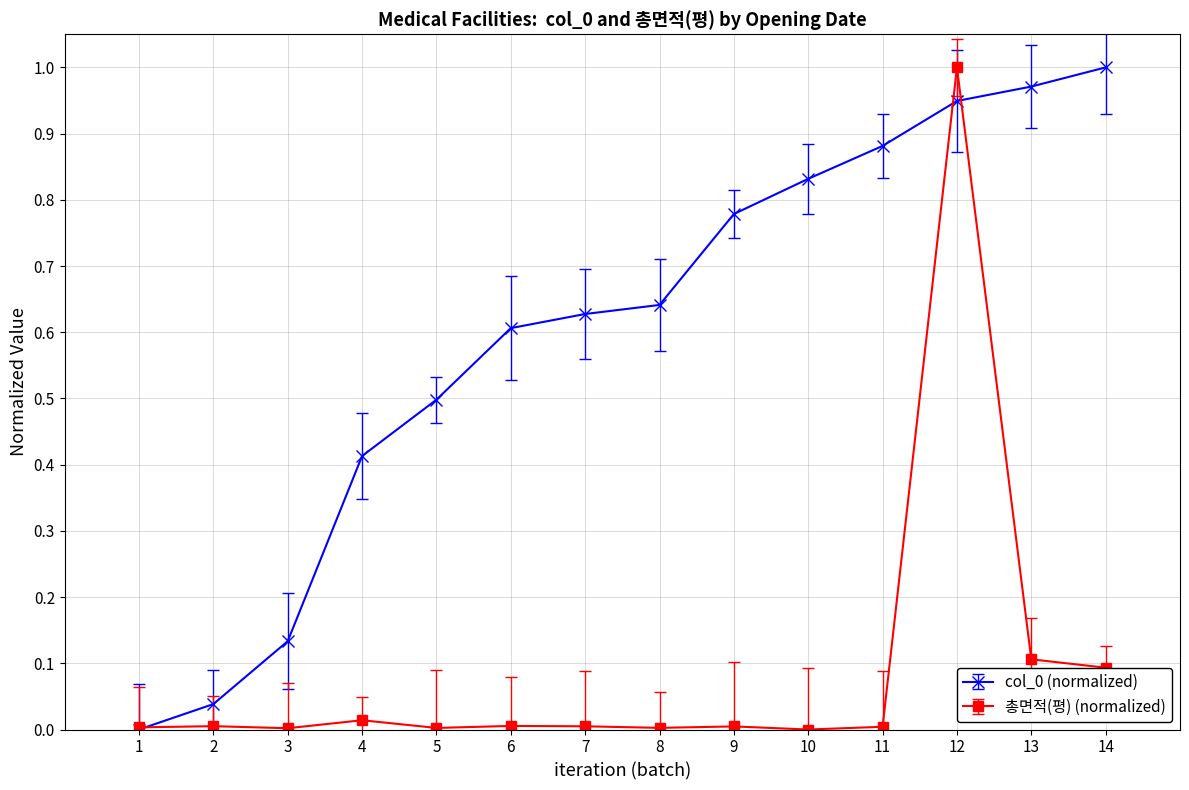

Is it true that 총면적(평) (normalized) equals -0.3 at 10?

False